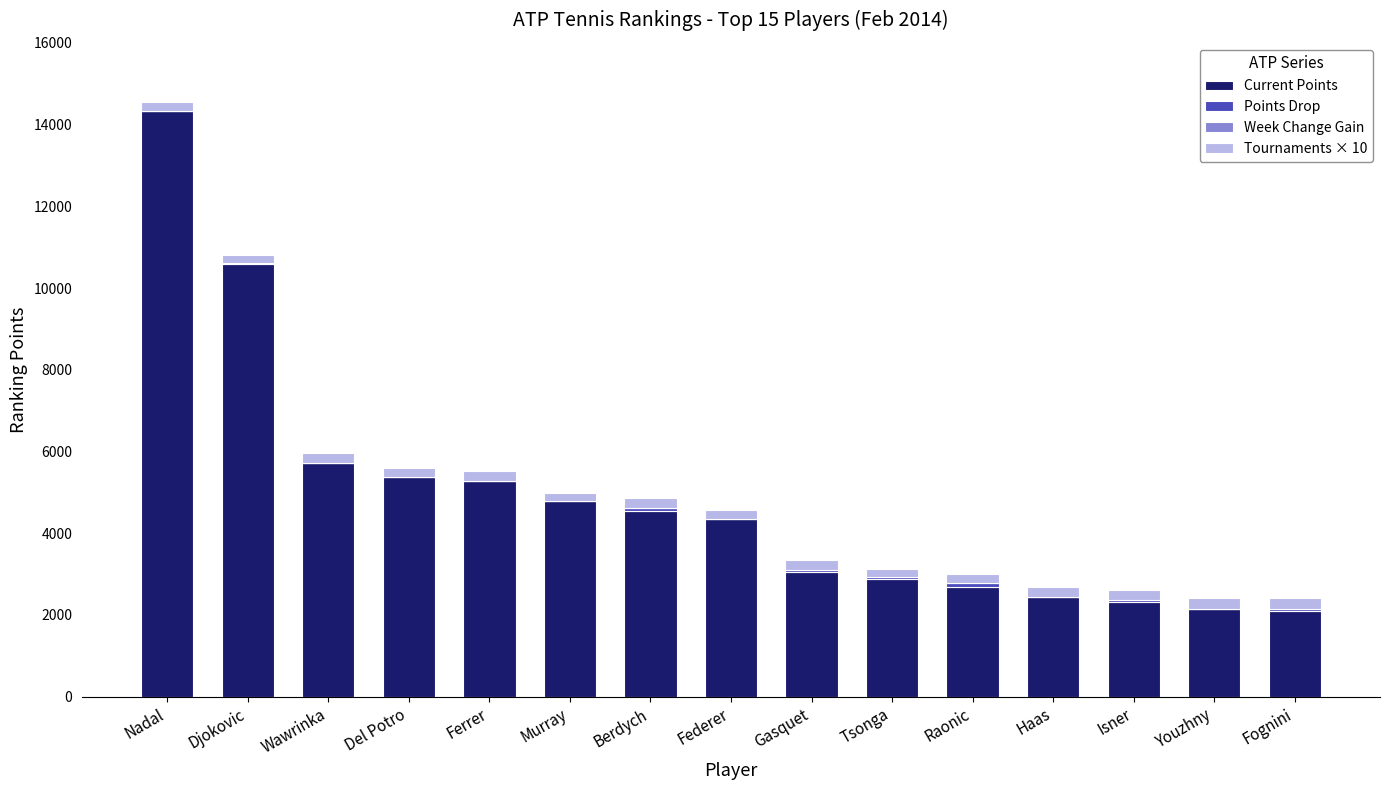

Are the bars horizontal?

No